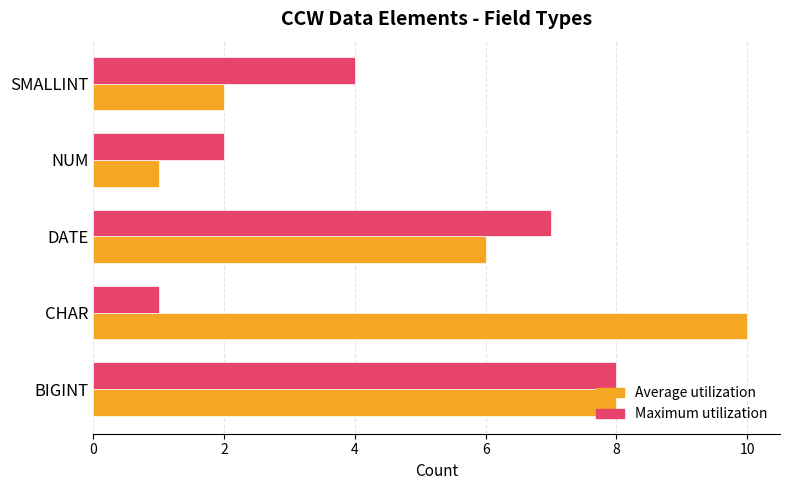

True or false: Maximum utilization has a value of 1 at NUM.

False